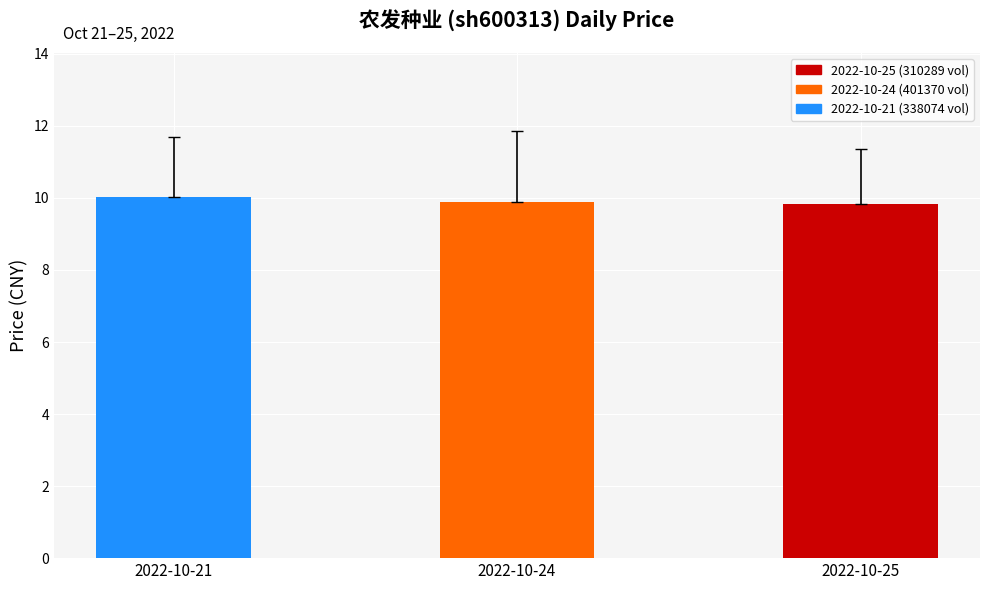

What is the change in value from 2022-10-24 to 2022-10-25?

-0.1